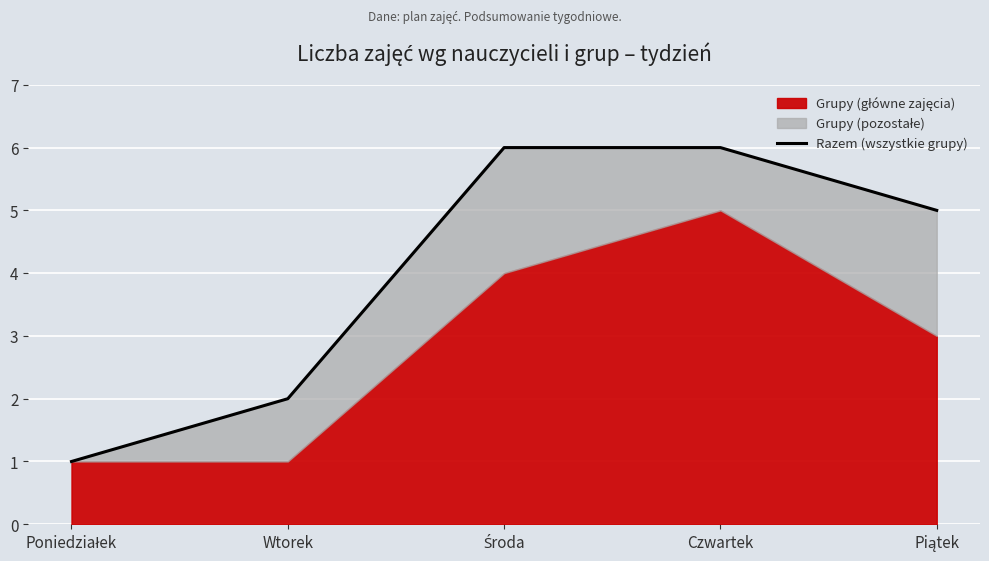

Rank the categories by value from highest to lowest.

Środa, Czwartek, Piątek, Wtorek, Poniedziałek